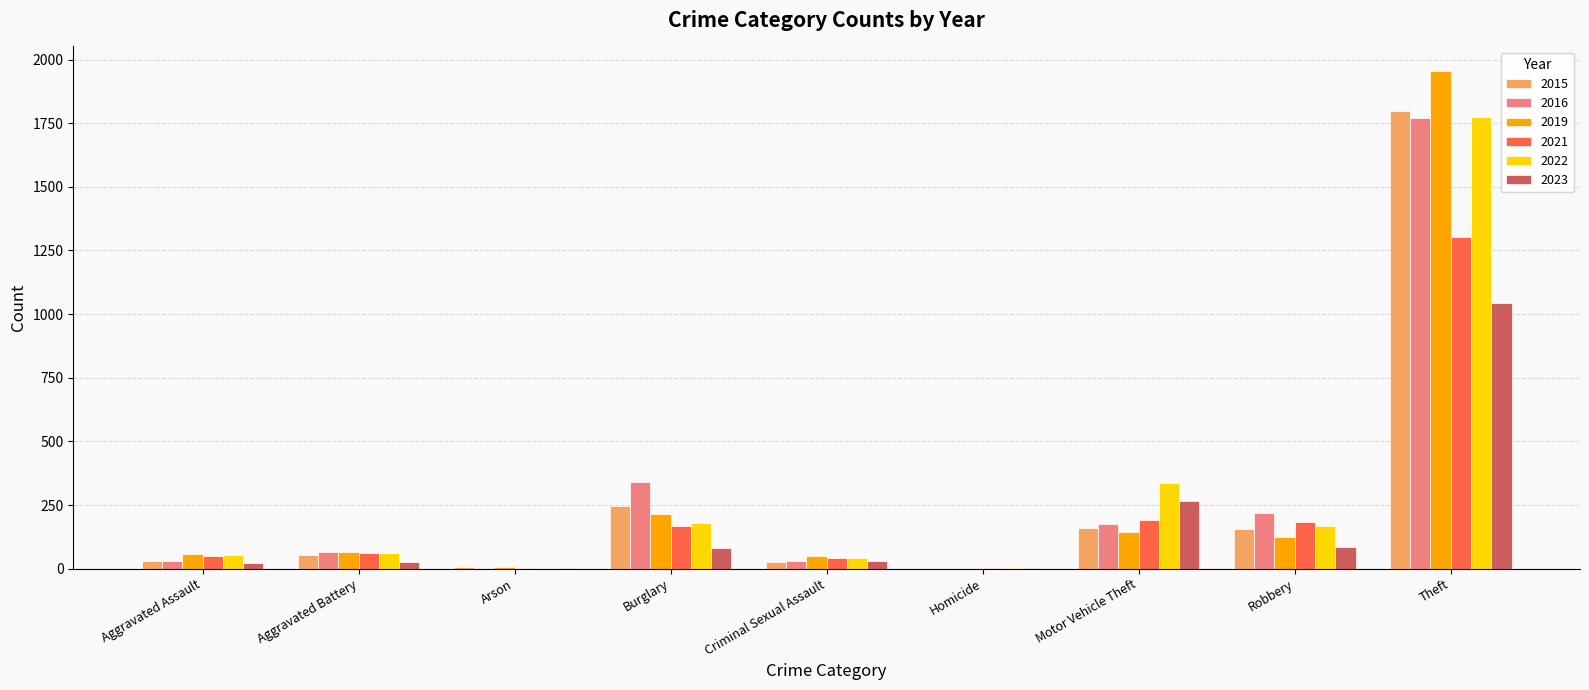

At which category does the chart reach its peak across all series?

Theft